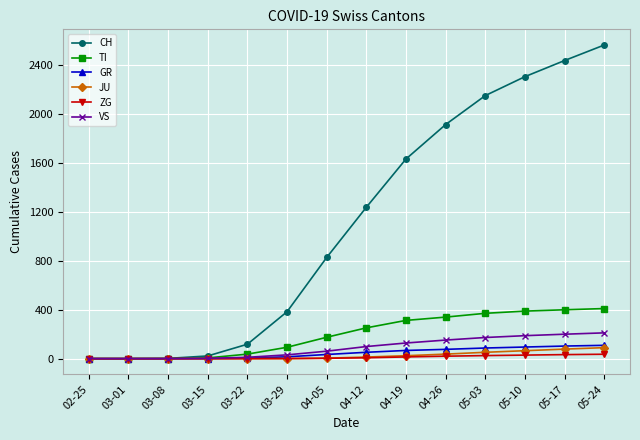

Which category has the highest value across all series?

05-24